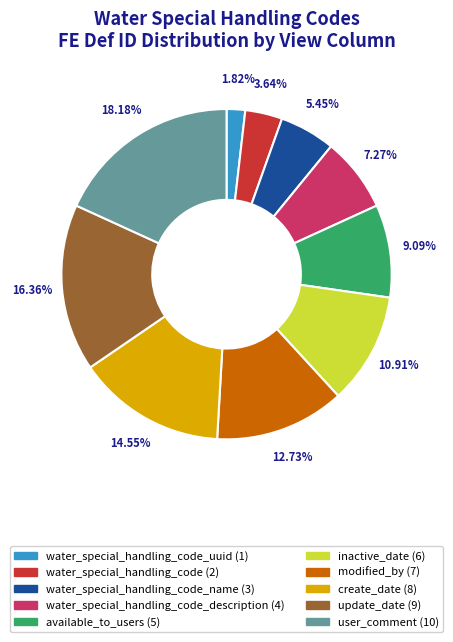

How many slices are in this pie chart?

10